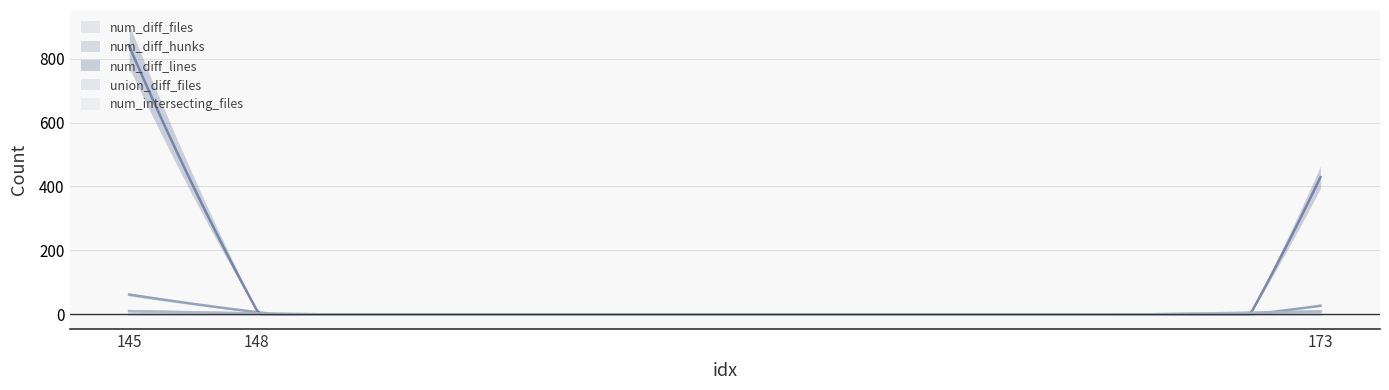

What is the greatest value displayed?

839